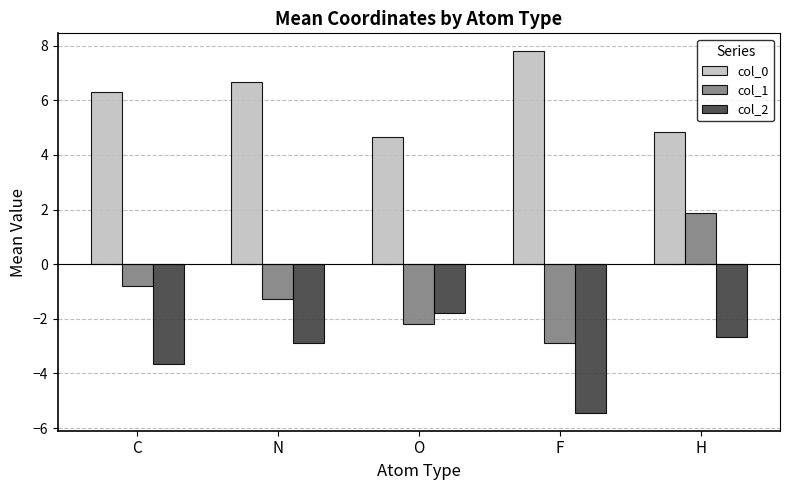

True or false: col_0 has a value of 7.8 at F.

True